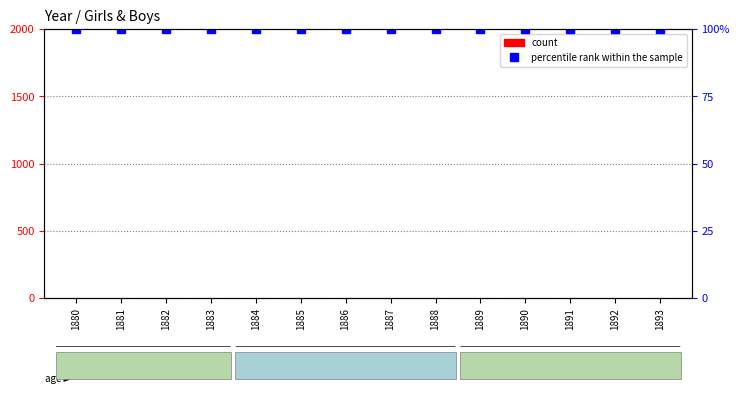

Rank the series by their maximum value, from lowest to highest.

Girls count, percentile rank within the sample